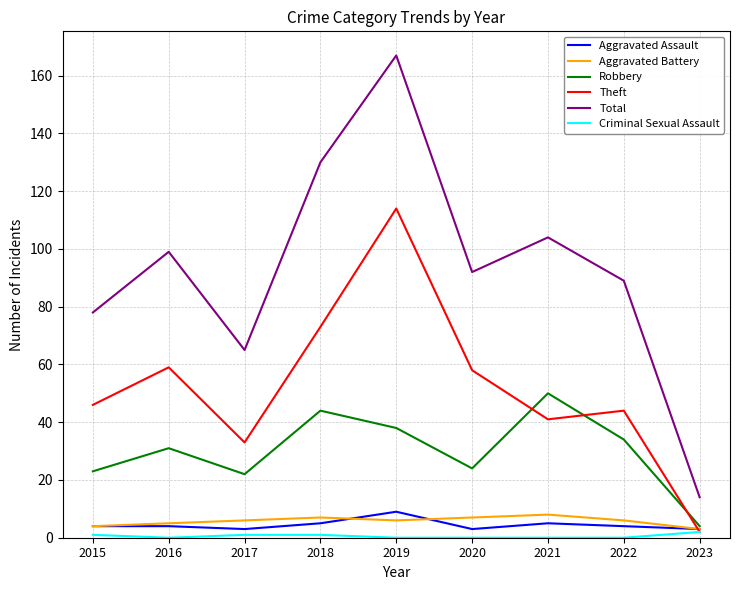

What is the difference between the second highest and second lowest values in the Robbery series?

22